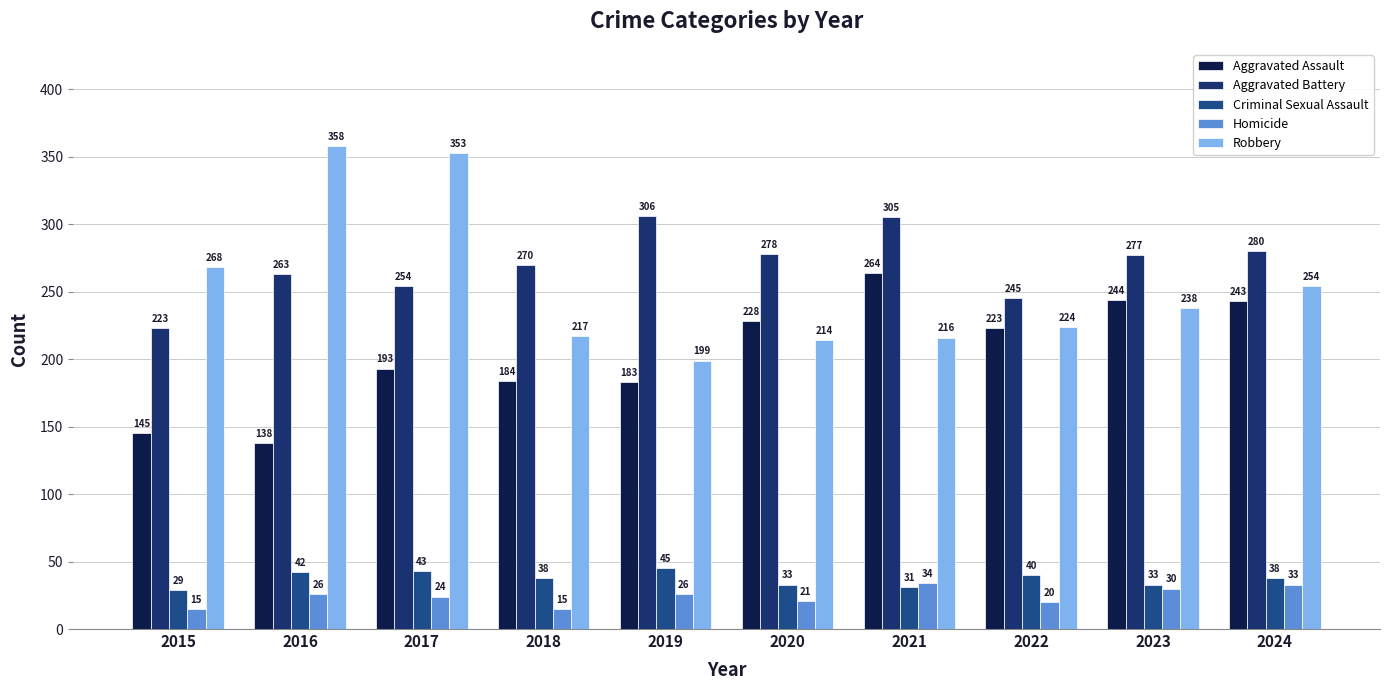

The Criminal Sexual Assault series shows 38 at 2018. True or false?

True